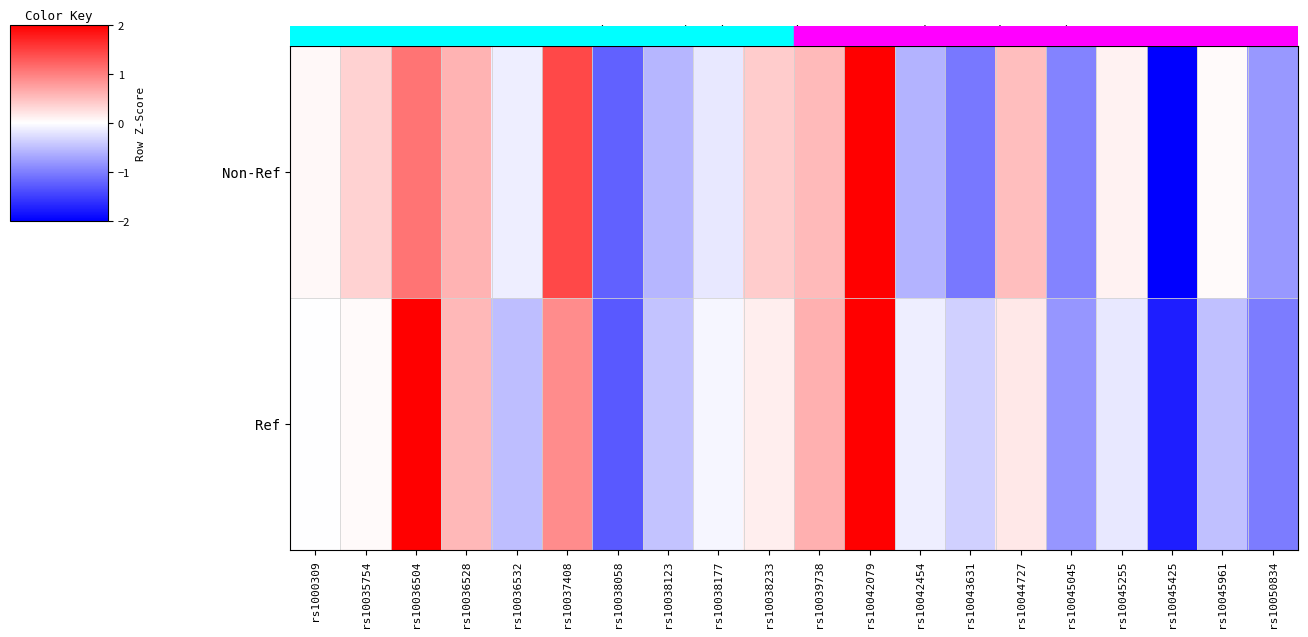

Between rs10035754 and rs10036528, which series saw the biggest shift?

Ref